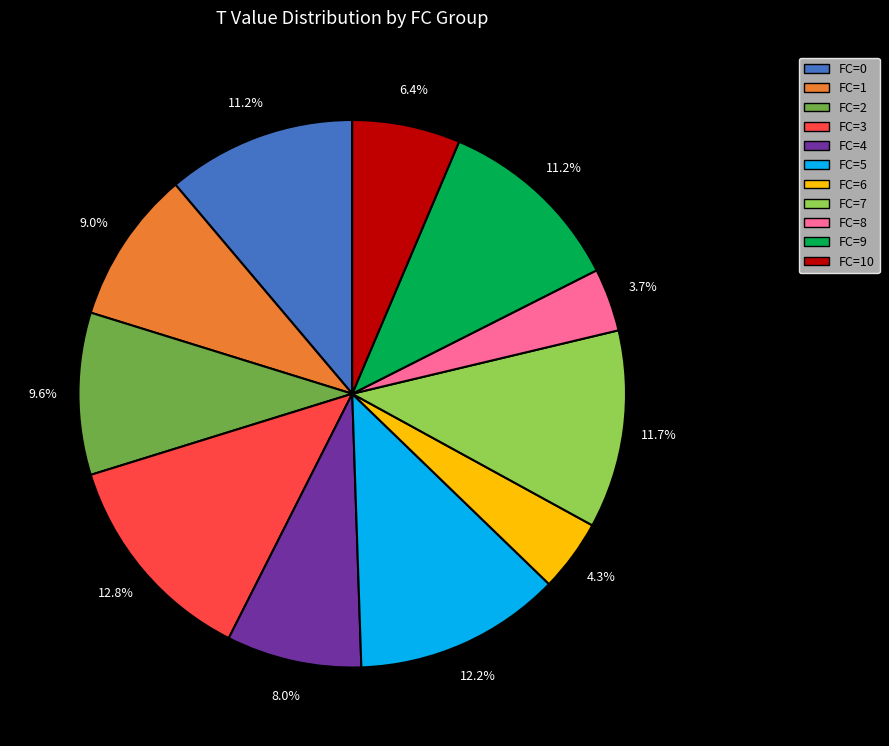

Is there a majority slice in this chart?

No